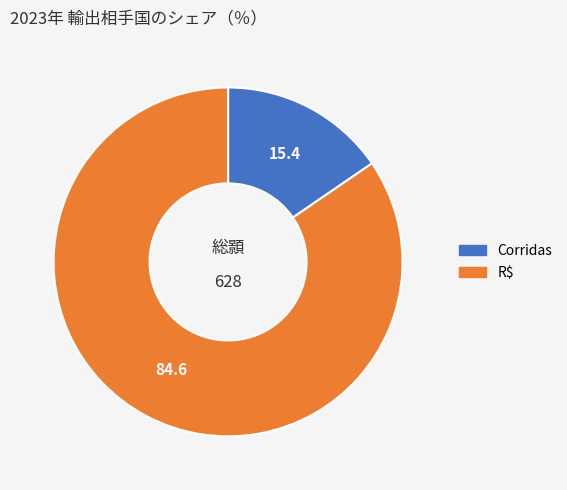

Rank the categories by value from lowest to highest.

Corridas, R$